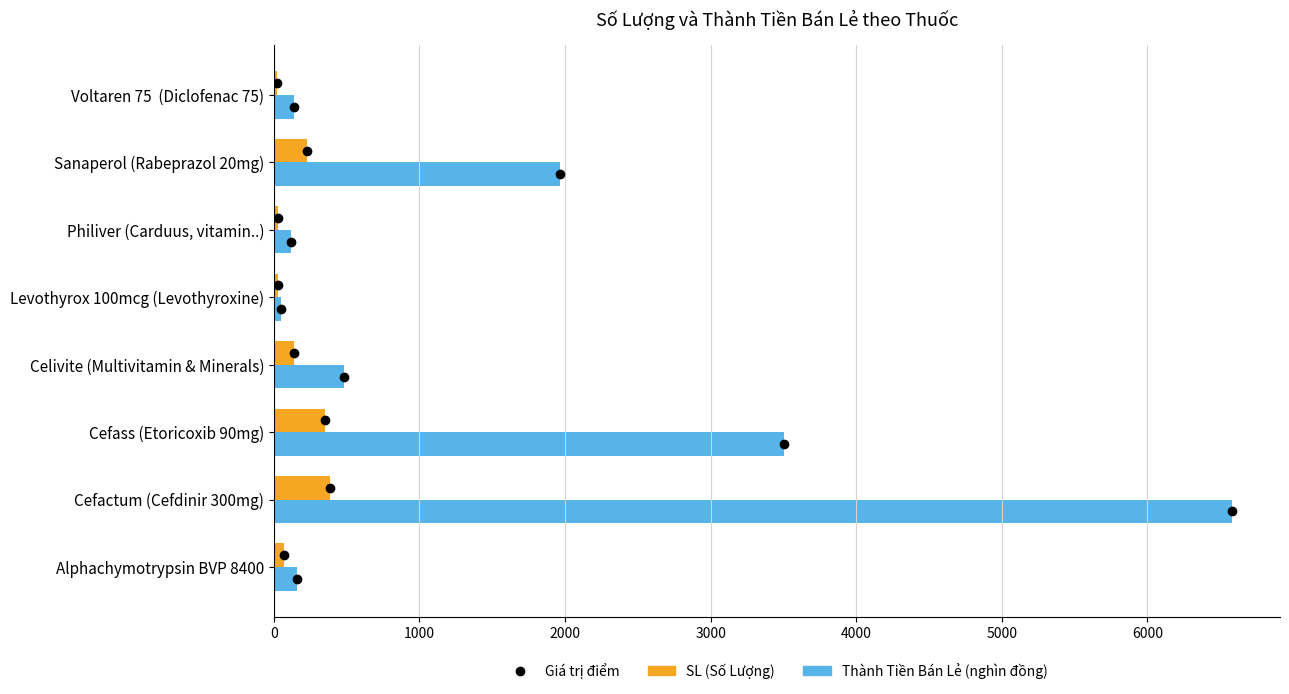

What is the maximum value shown in the chart?

6581.3